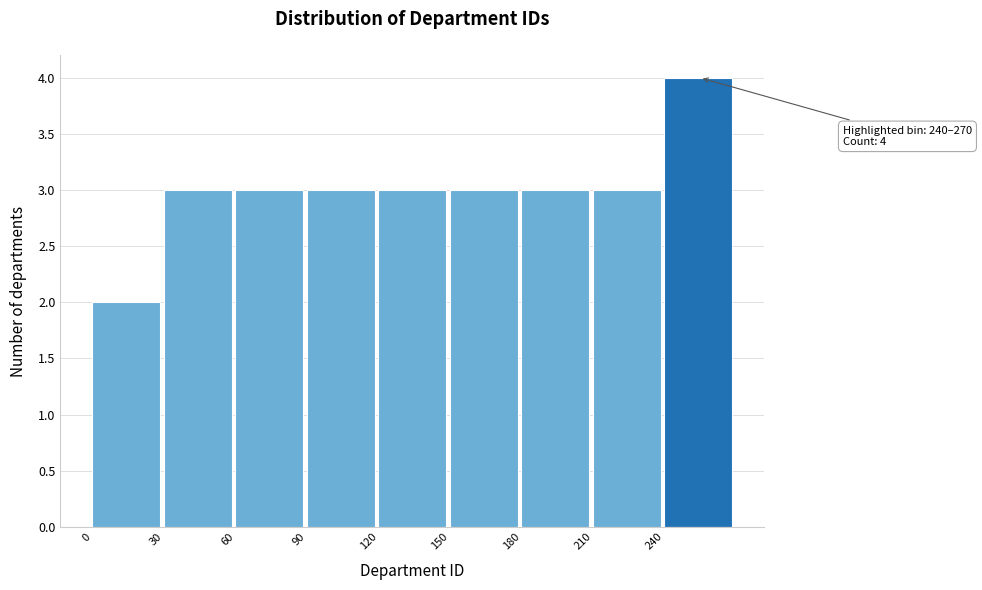

Which range on the x-axis has the tallest bar?

240 to 270